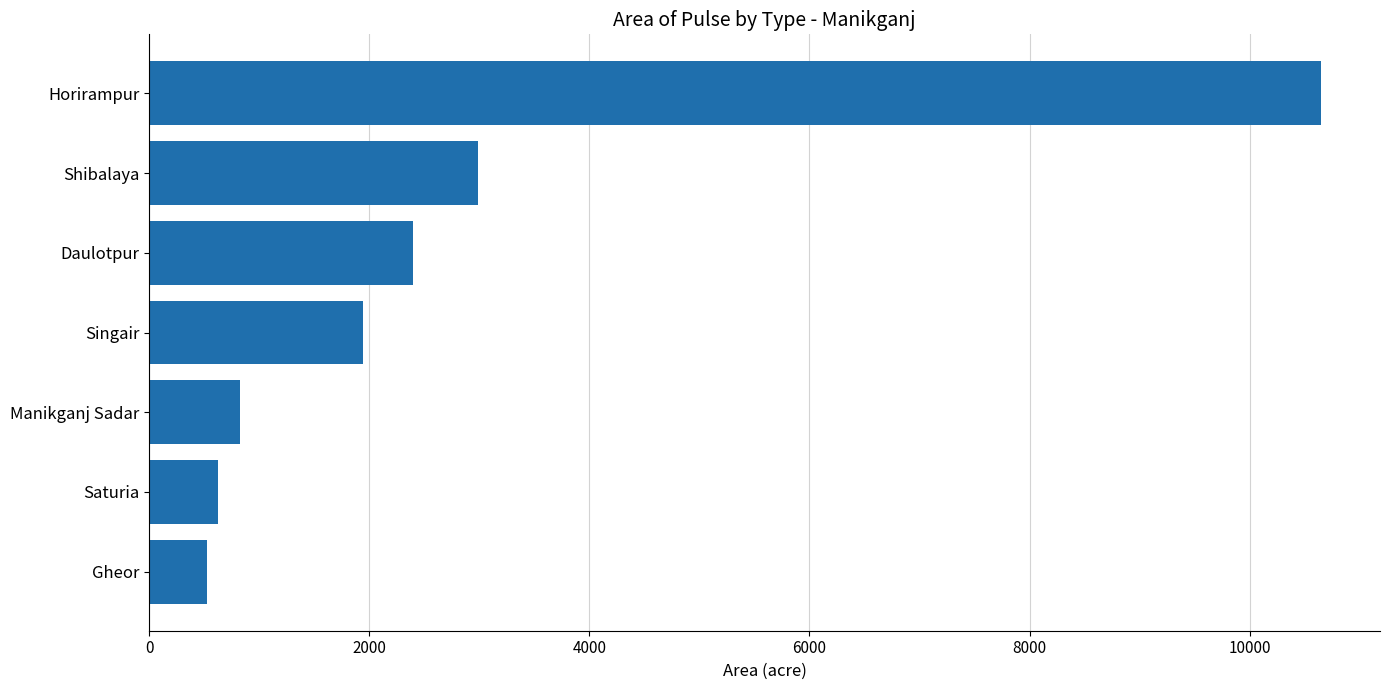

How many categories are shown in the chart?

7